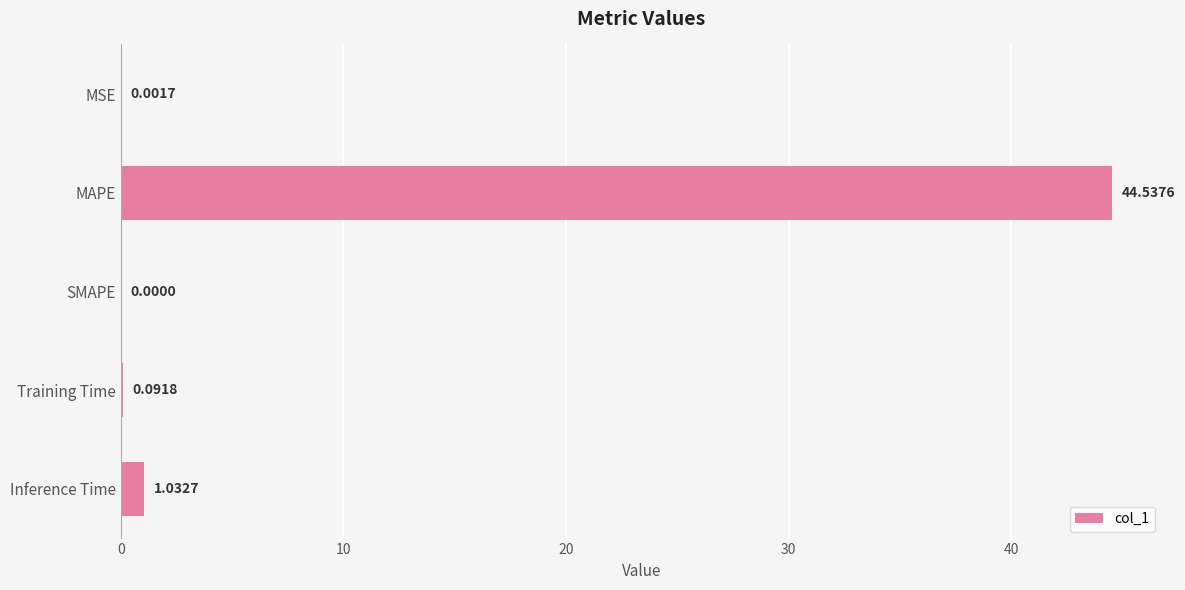

Where is the data nearest to the value 22?

Inference Time